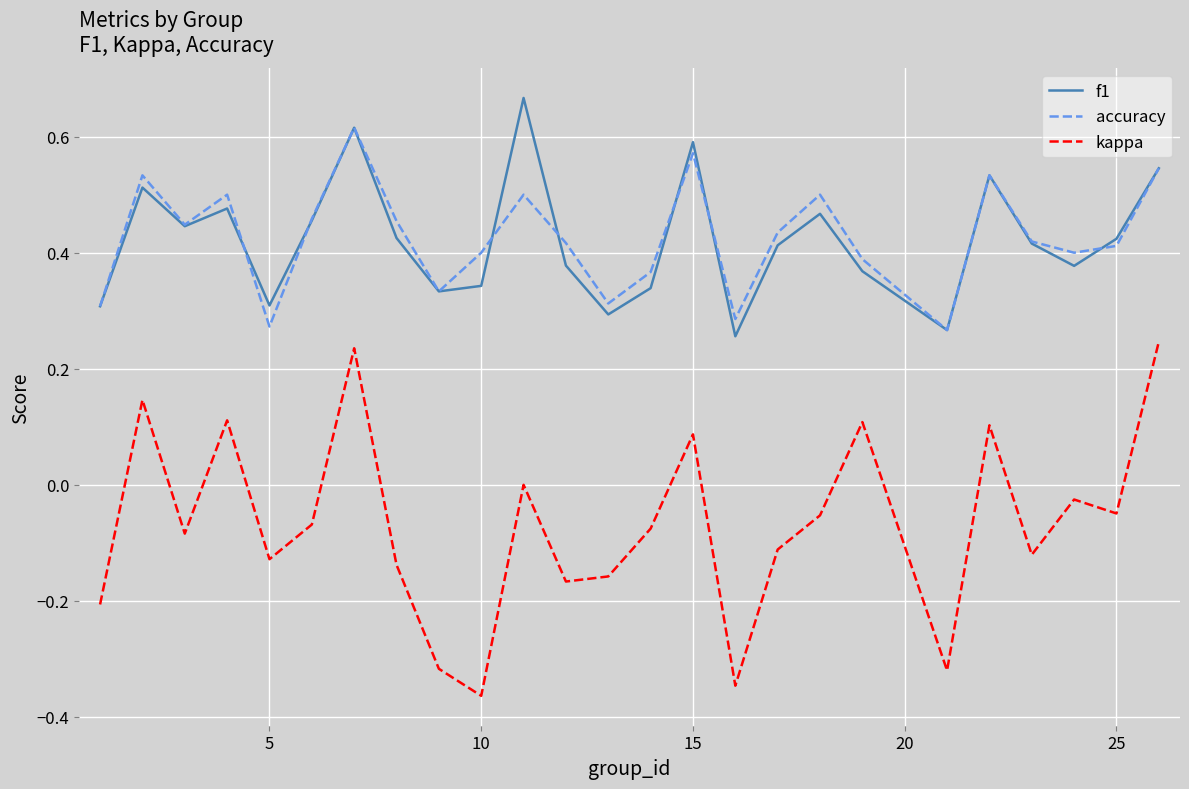

Which series has the widest spread of values?

kappa